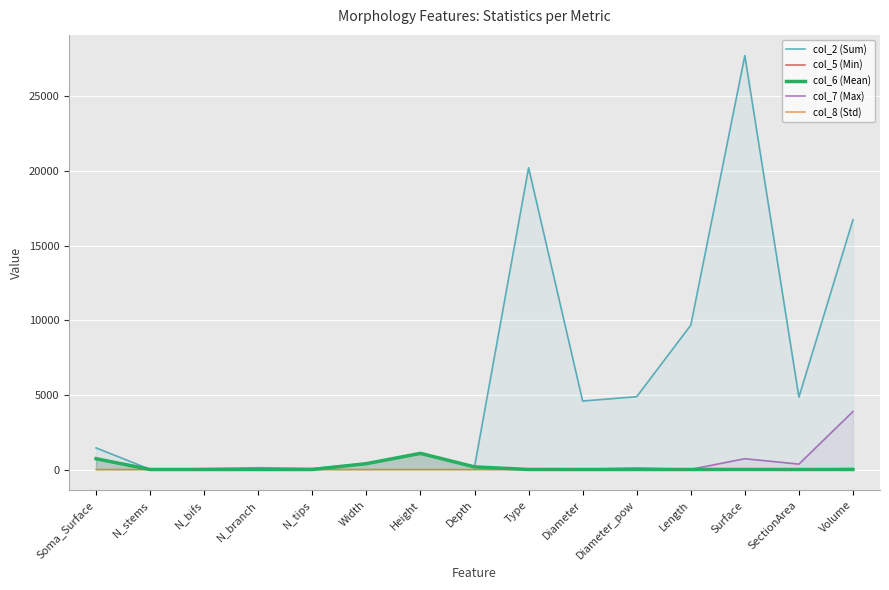

At which label is col_8 (Std) closest to 32?

Surface